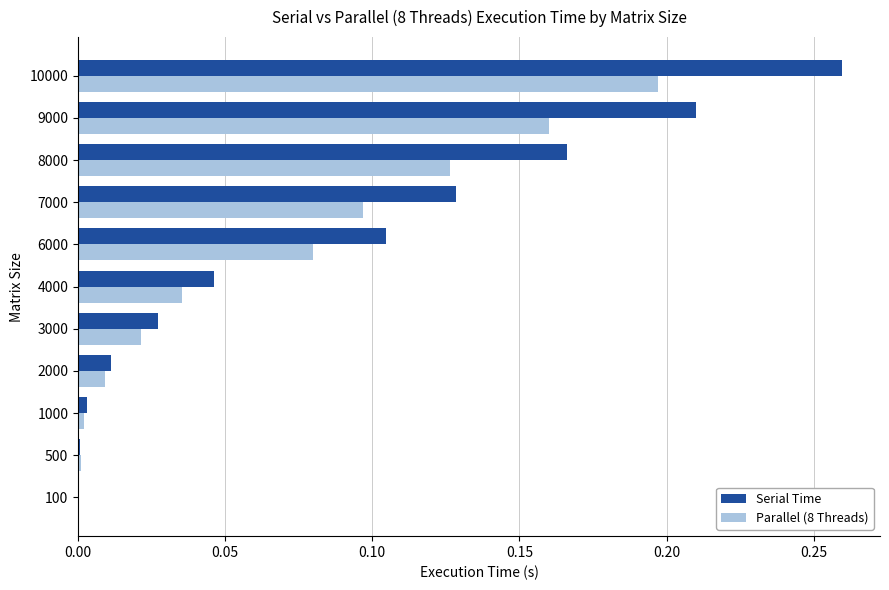

What is the sum of all Parallel (8 Threads) values?

0.7